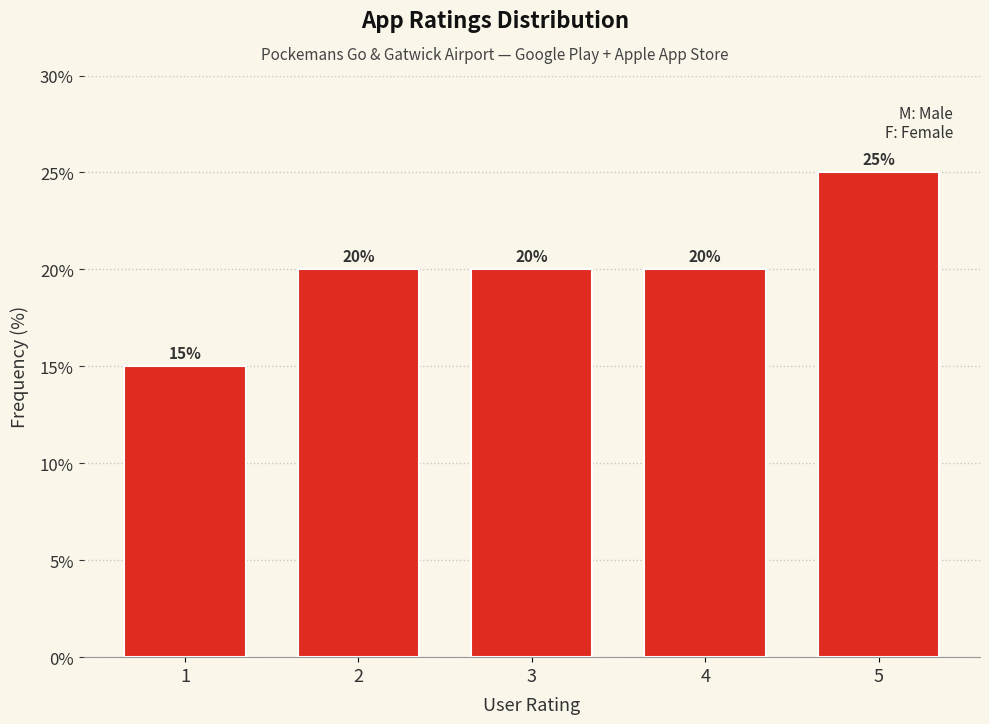

Reading left to right, list all the values displayed in this chart.

15	20	20	20	25